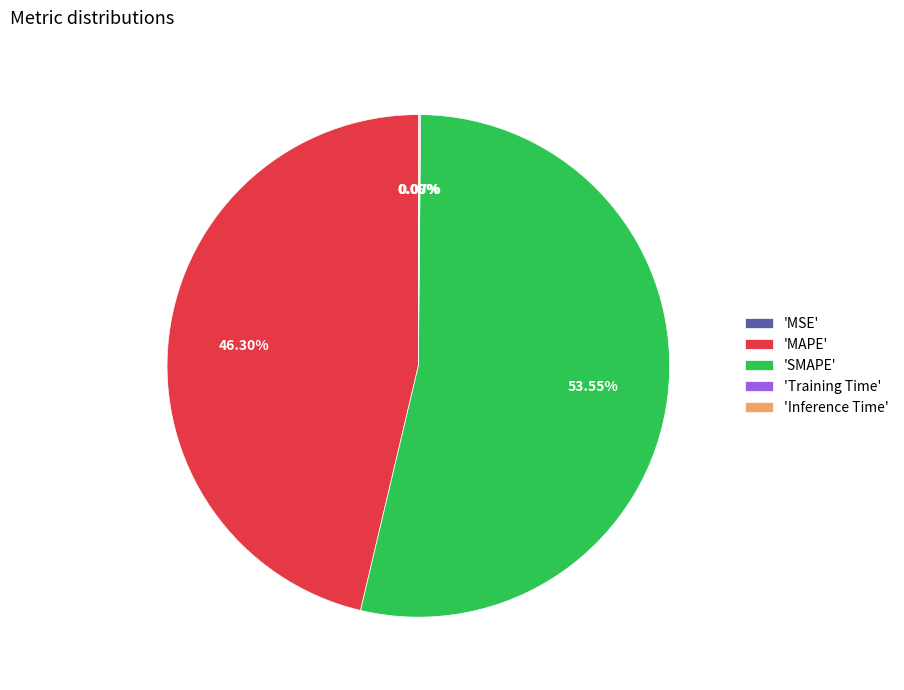

Which category has the biggest portion of the pie?

'SMAPE'